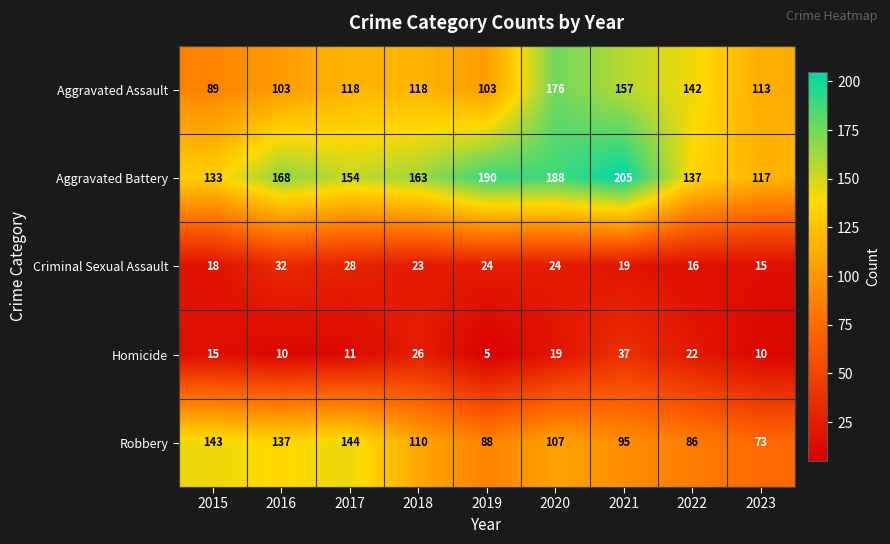

At how many categories does at least one series exceed 182?

3